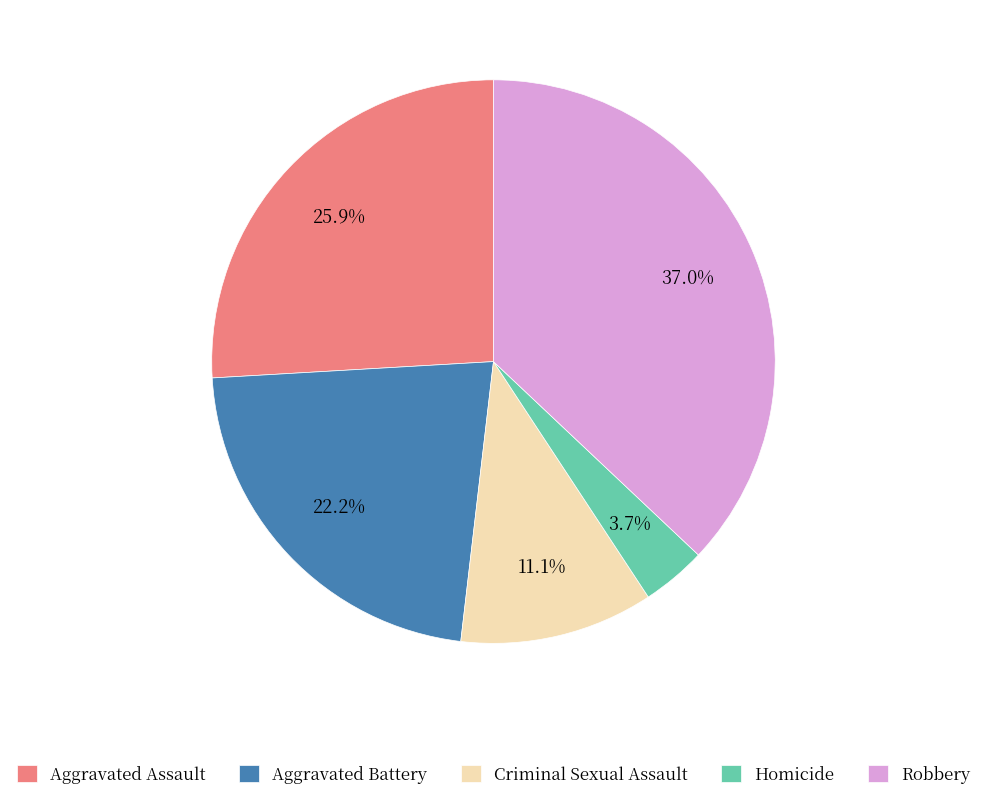

Combined, what portion of the pie is Homicide and Aggravated Battery?

25.9%